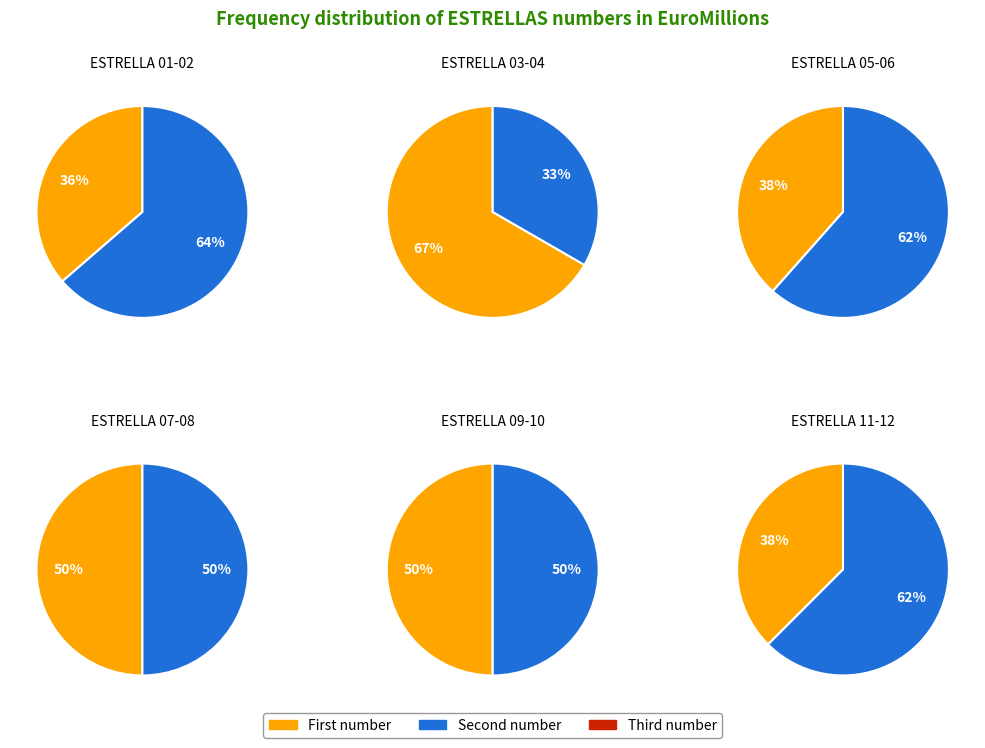

How many slices are in this pie chart?

12